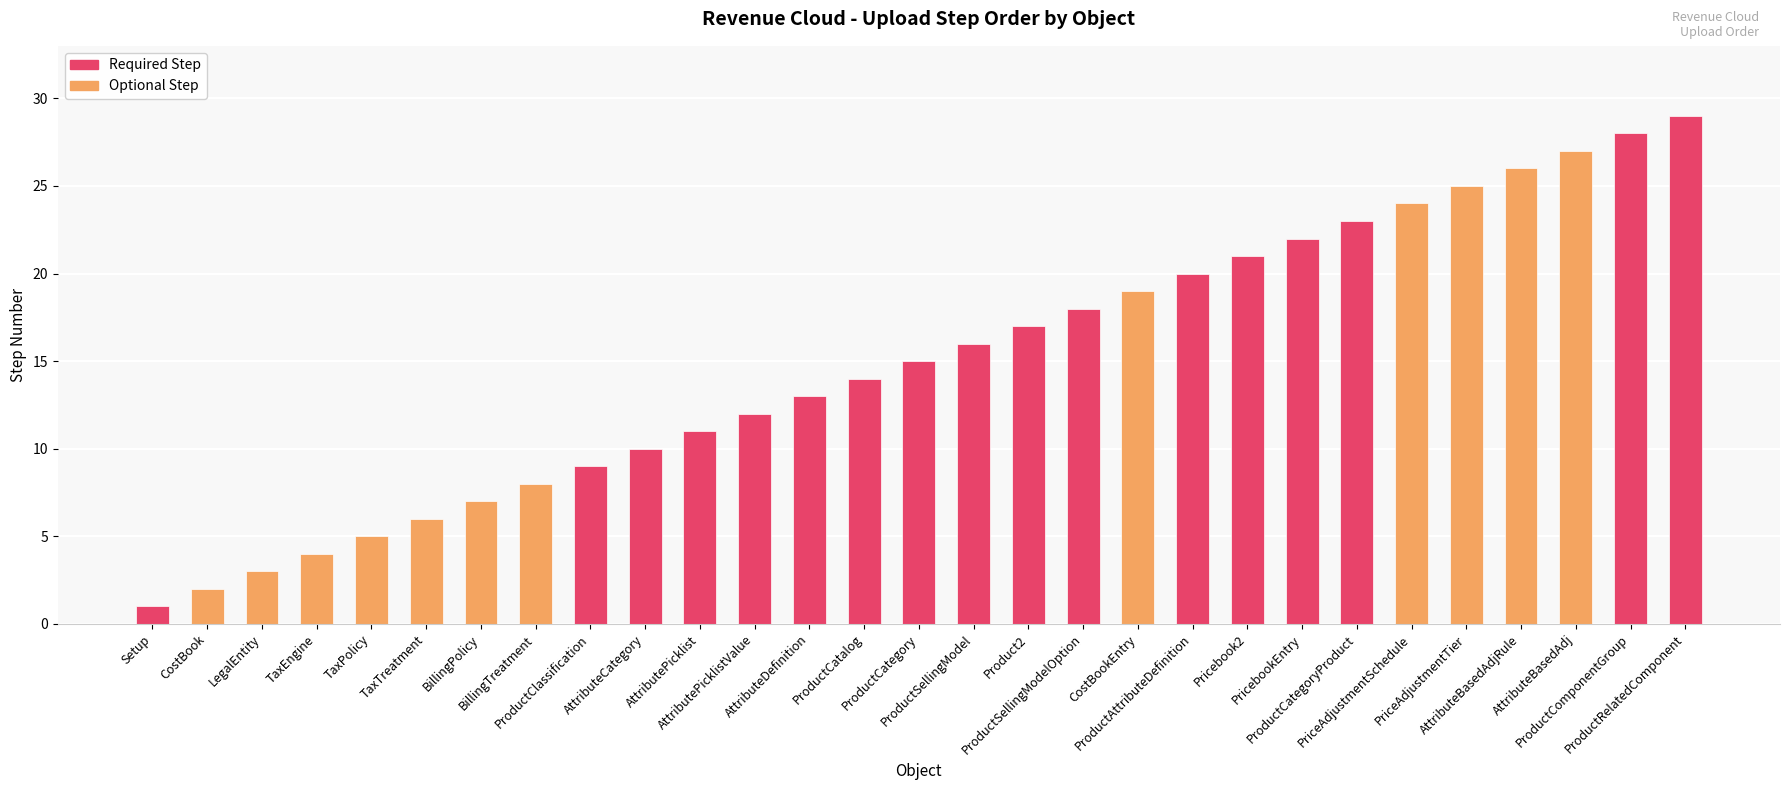

What is the greatest value displayed?

29